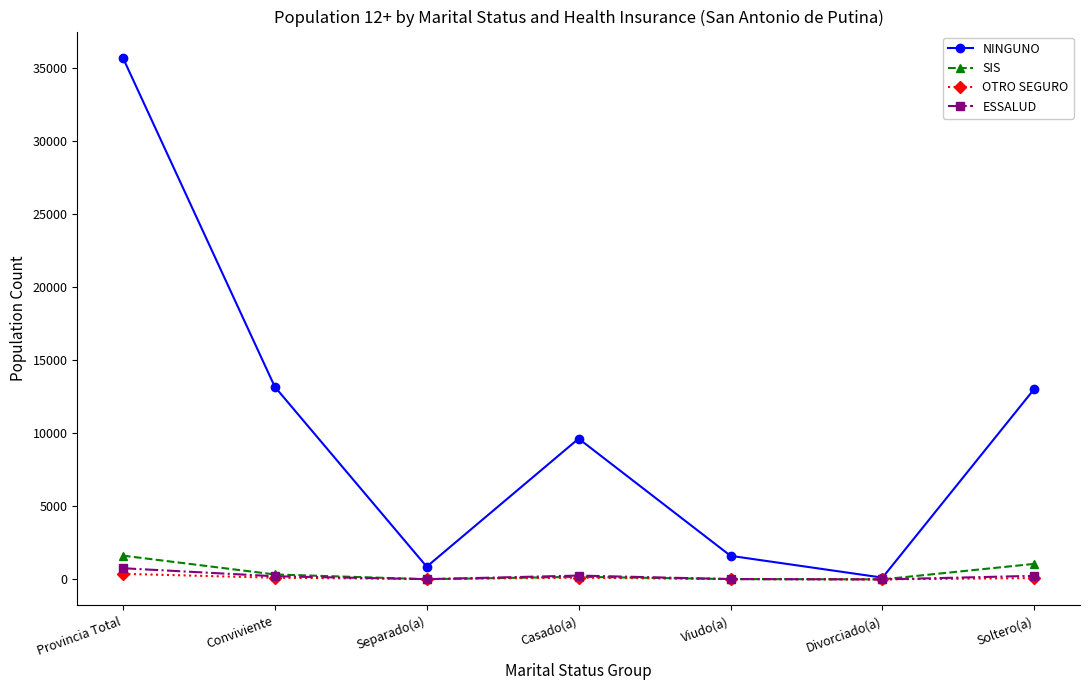

Which series has the largest range (max minus min)?

NINGUNO